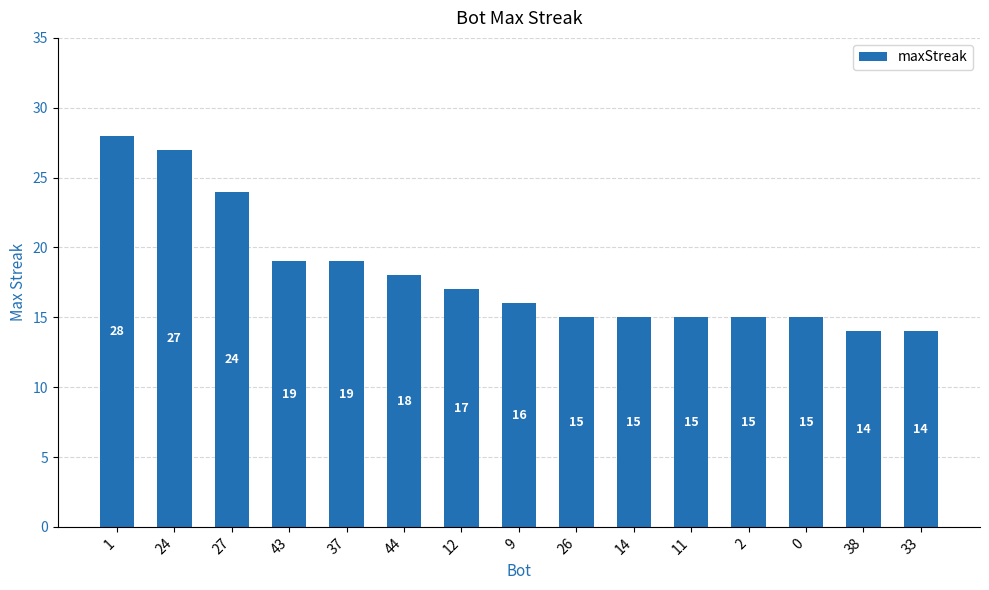

How many bars are there in total?

15